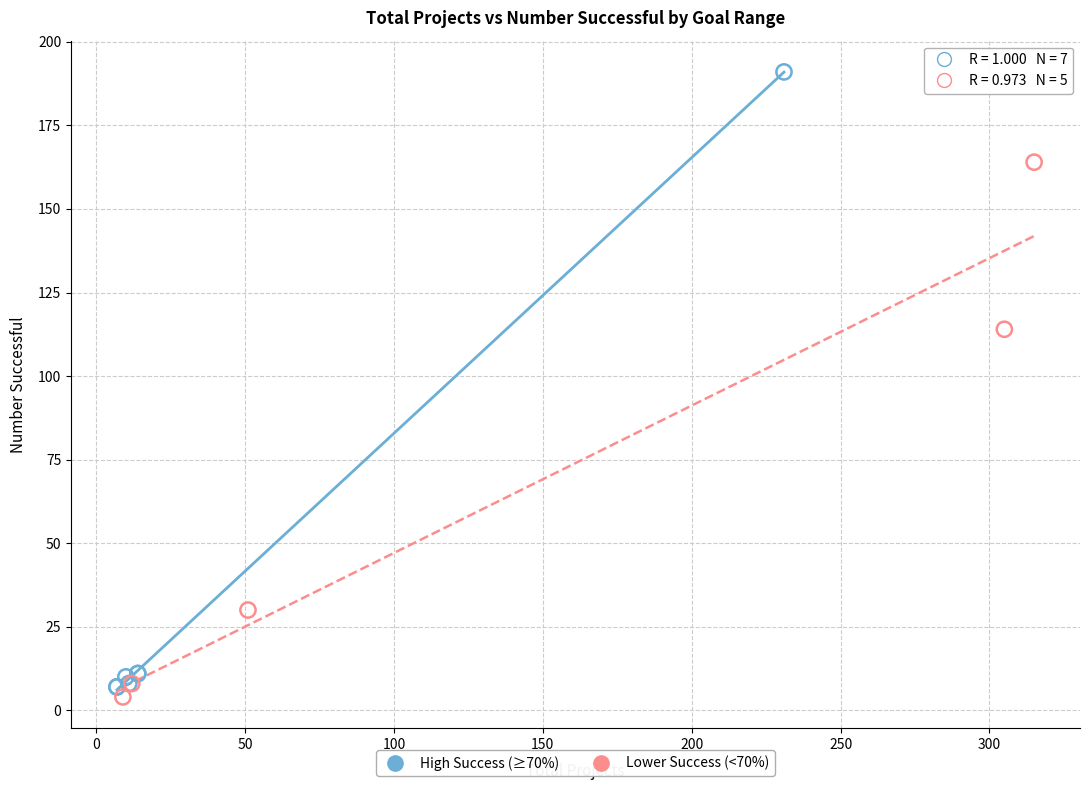

Which series has the largest Y range (max minus min)?

High Success (≥70%)